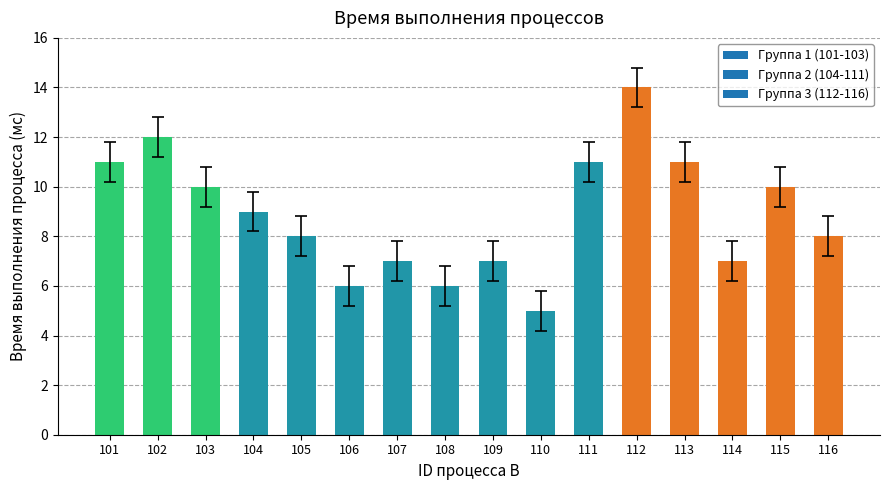

Does the chart contain any negative values?

No